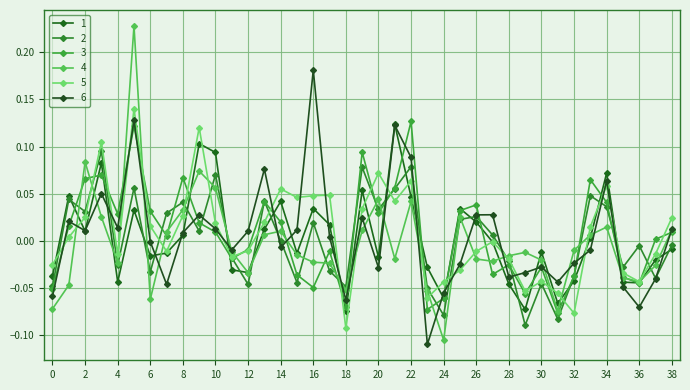

What is the difference between the maximum and minimum values in the 3 series?

0.2